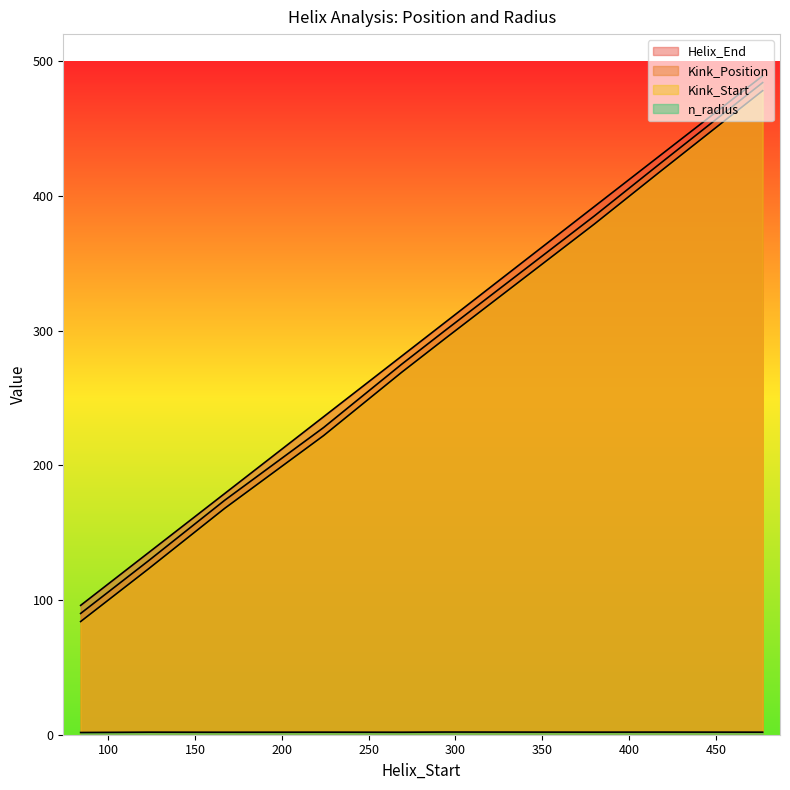

At which category is the sum across all series the highest?

477